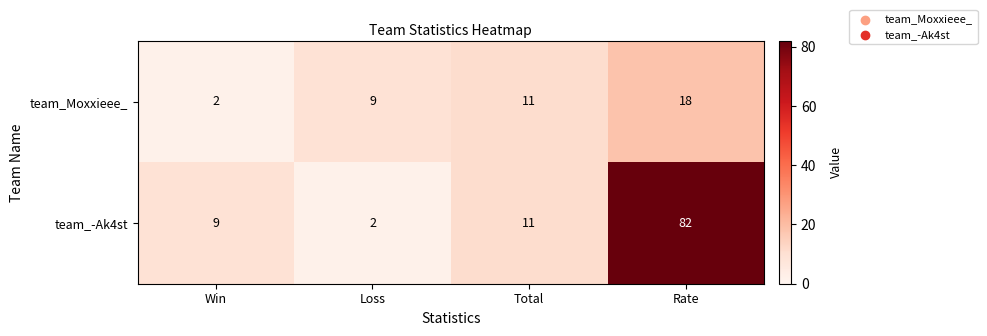

Which series has the largest total across all categories?

team_-Ak4st